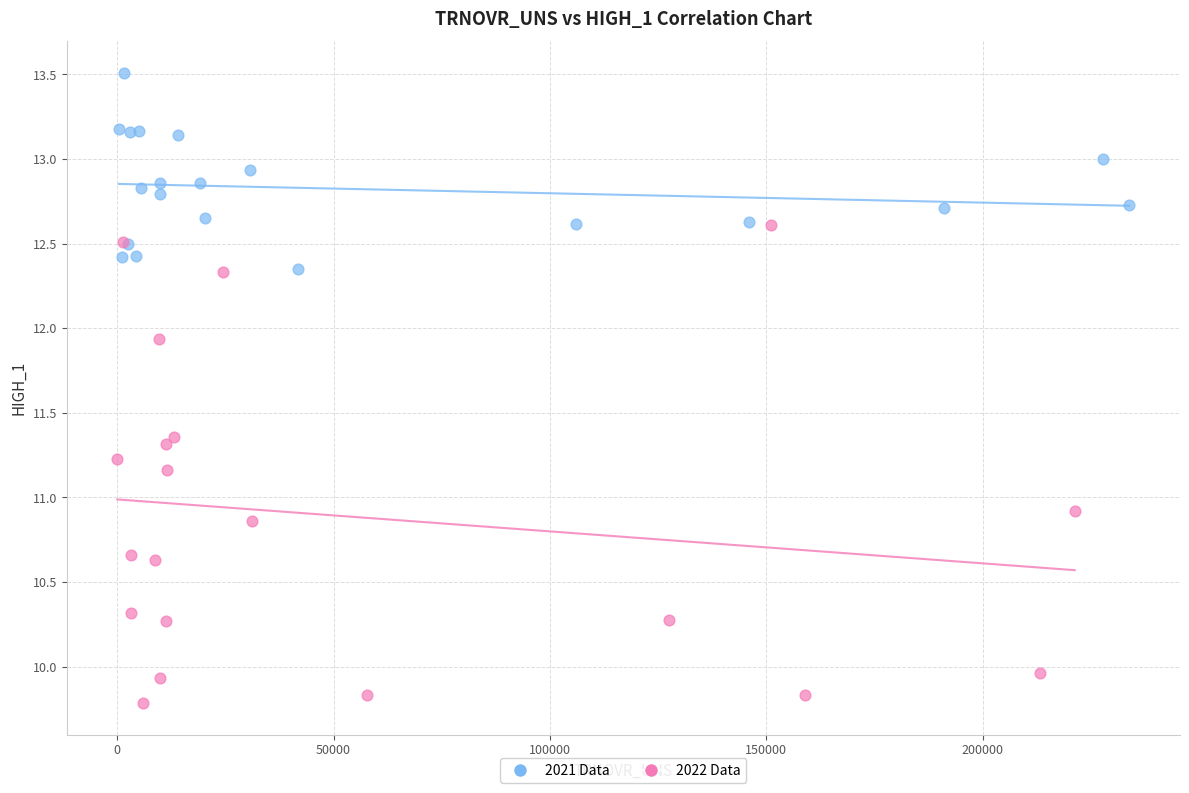

Which series reaches the minimum Y coordinate?

2022 Data